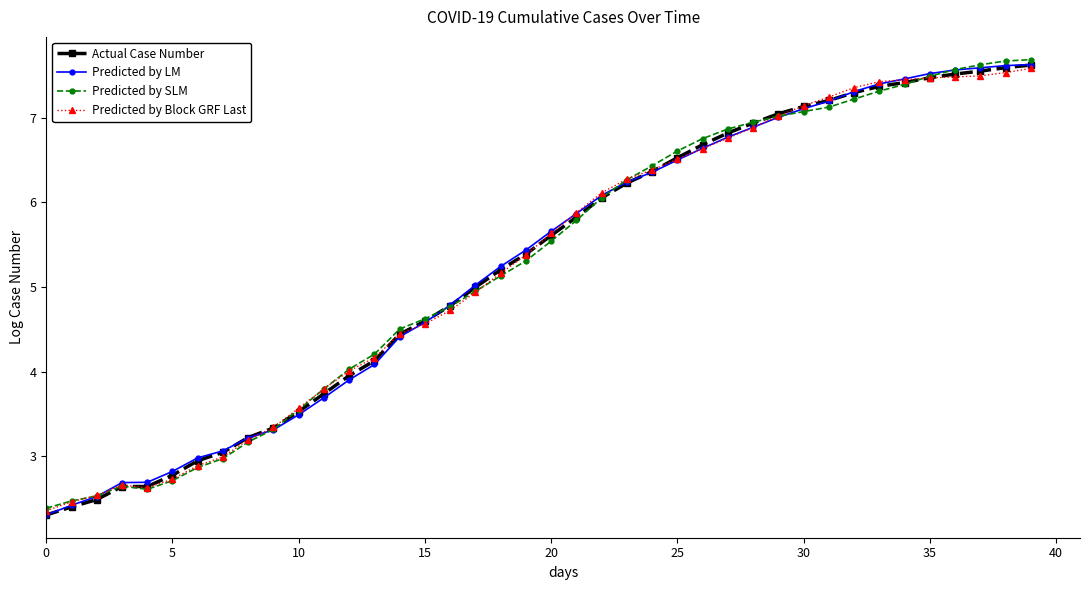

Count the number of data series in this chart.

4